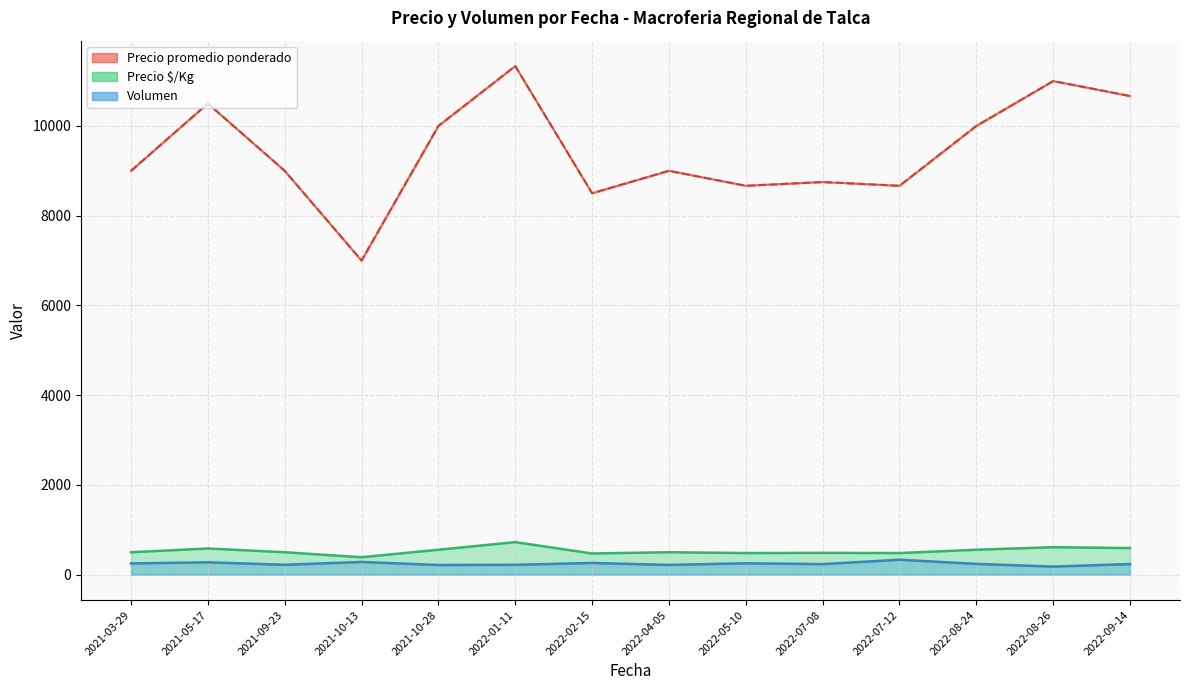

Does the chart display data point markers on the line(s)?

No